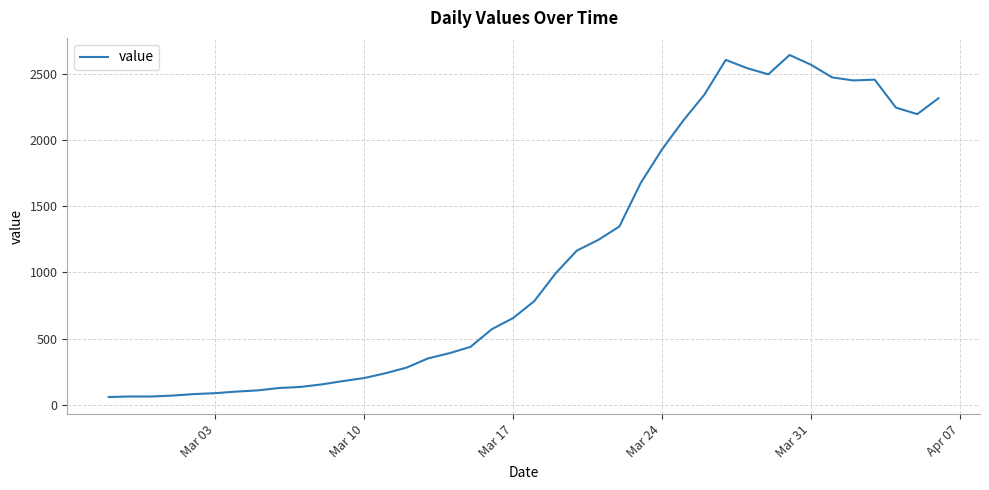

What is the minimum value shown in the chart?

61